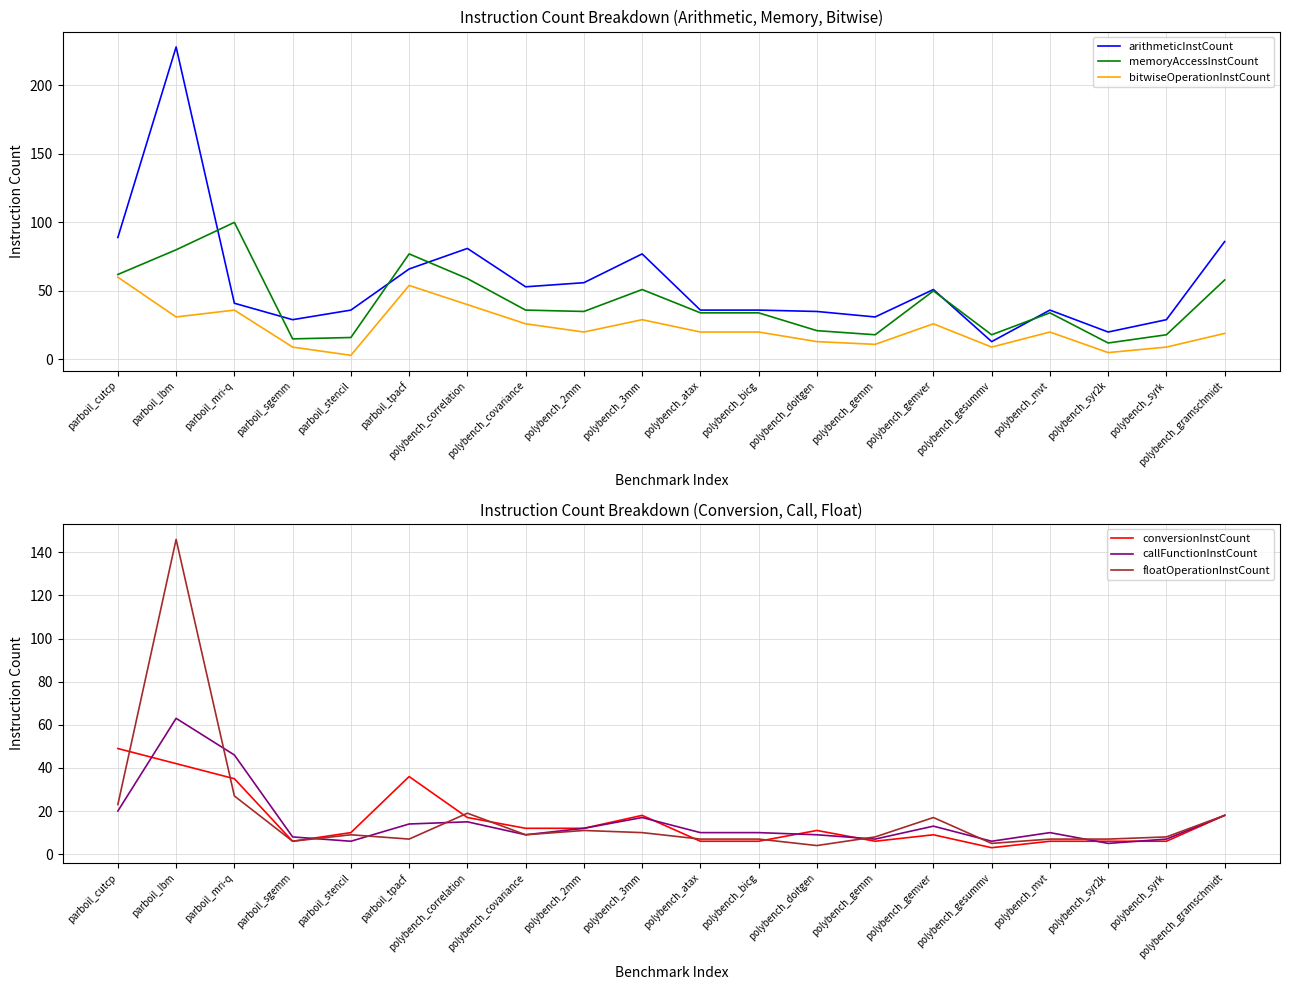

What is the sum of all bitwiseOperationInstCount values?

460